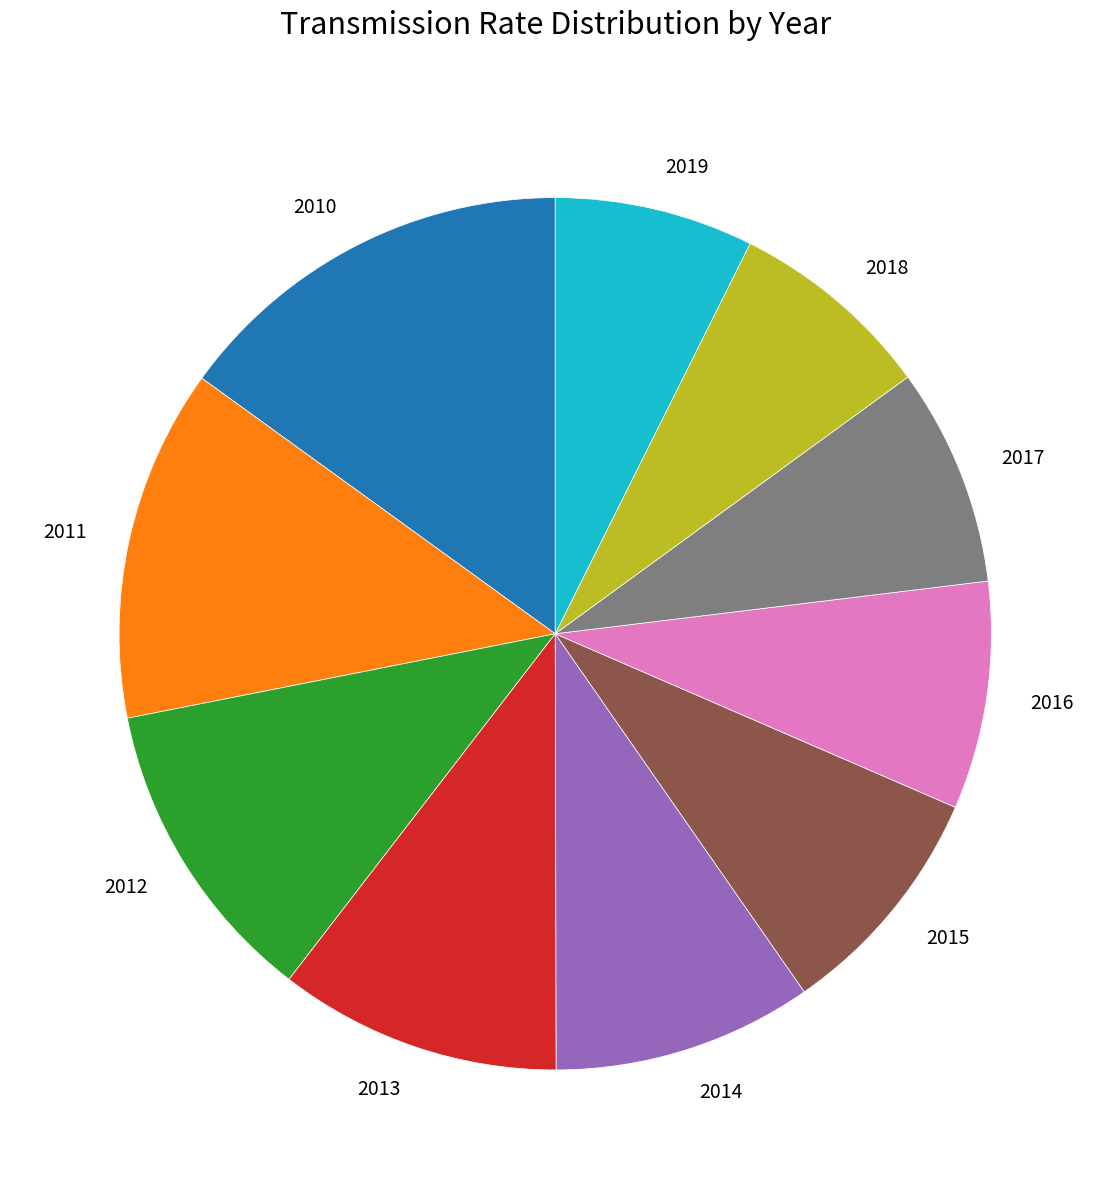

Is there any slice that represents more than half of the pie?

No